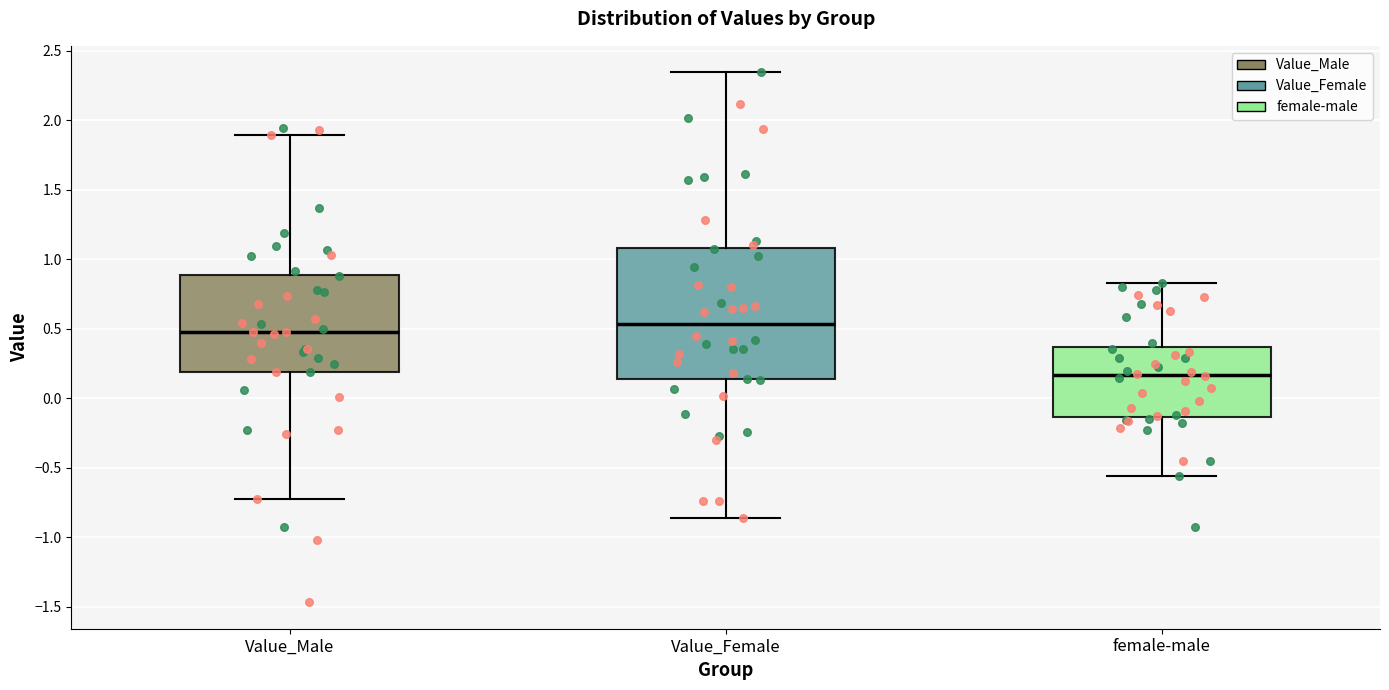

Where is the lower edge of the box for Value_Female on the y-axis? The values are not printed on the chart, so give them approximately, as read against the axis.

0.15